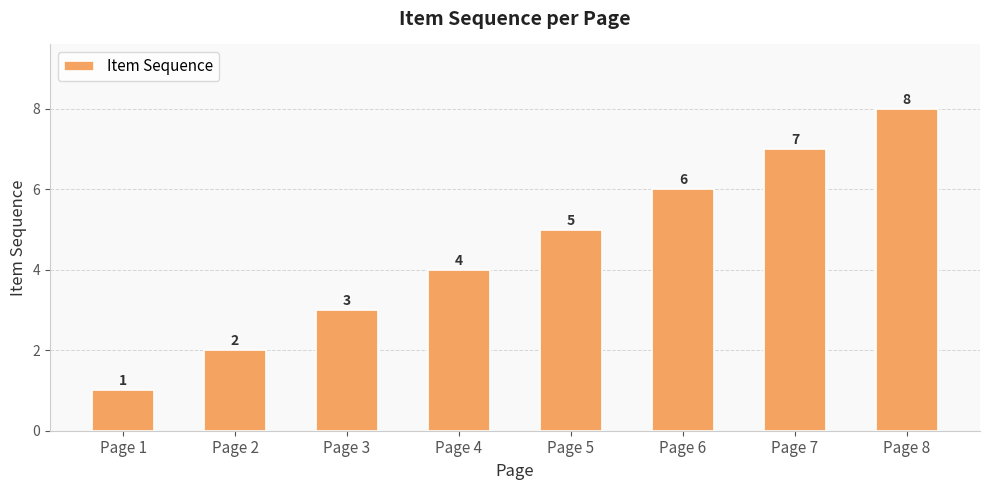

Where is the data nearest to the value 4?

Page 4